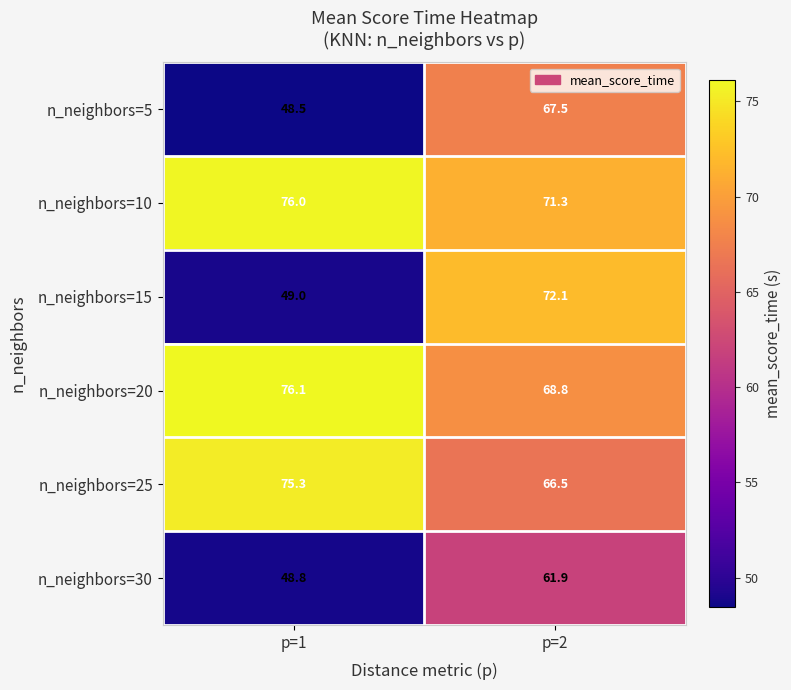

Is it true that n_neighbors=25 equals 75.3 at p=1?

True